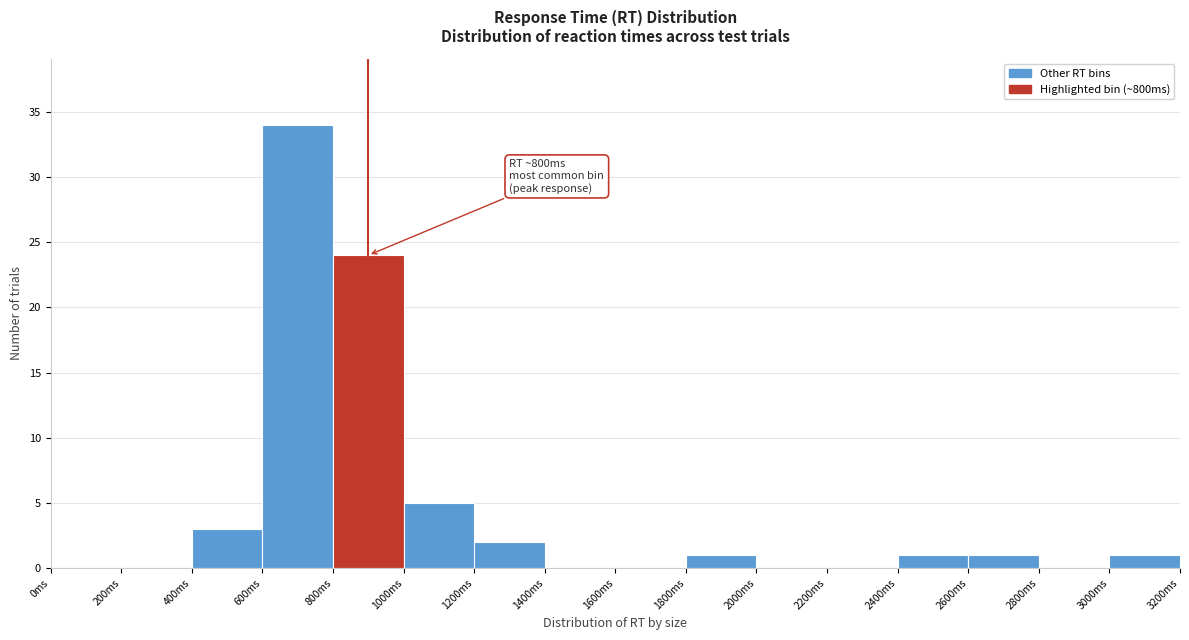

Over which range of the x-axis is the bar tallest?

600 to 800